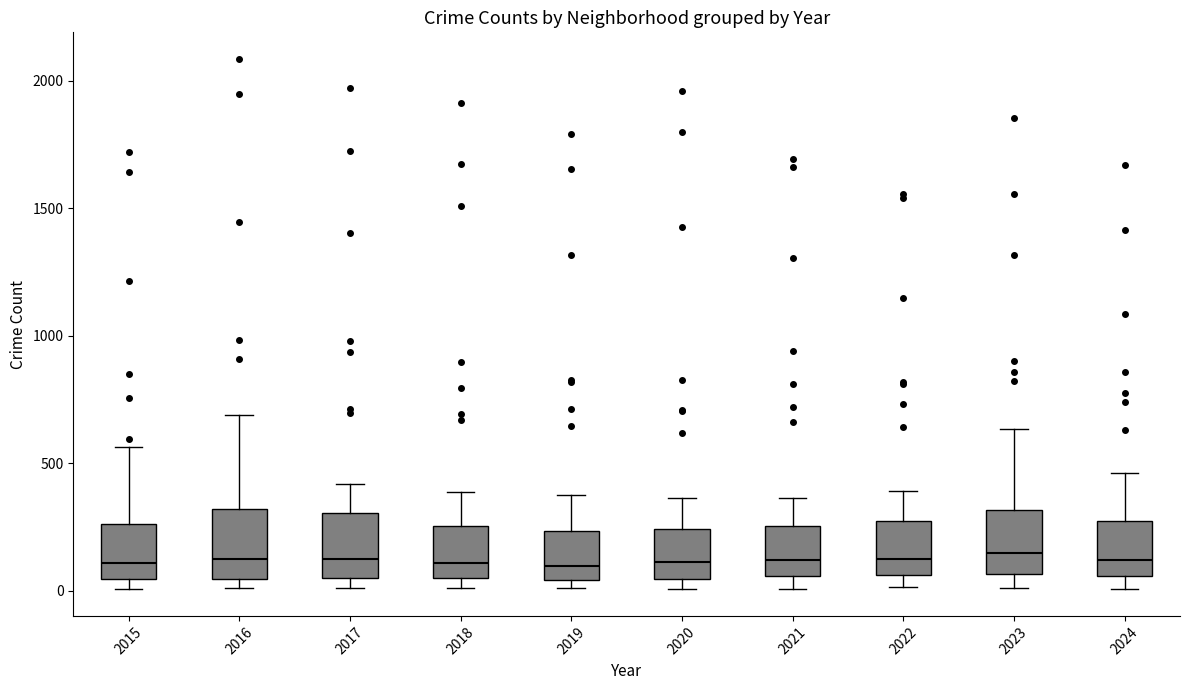

Reading left to right, read every box against the y-axis: the position of its median line, the range the box covers, and the ends of its whiskers. The values are not printed on the chart, so give them approximately, as read against the axis.

2015: median 100, box 50 to 250, whiskers 0 to 550
2016: median 150, box 50 to 300, whiskers 0 to 700
2017: median 100, box 50 to 300, whiskers 0 to 400
2018: median 100, box 50 to 250, whiskers 0 to 400
2019: median 100, box 50 to 250, whiskers 0 to 400
2020: median 100, box 50 to 250, whiskers 0 to 350
2021: median 100, box 50 to 250, whiskers 0 to 350
2022: median 100, box 50 to 250, whiskers 0 to 400
2023: median 150, box 50 to 300, whiskers 0 to 650
2024: median 100, box 50 to 250, whiskers 0 to 450